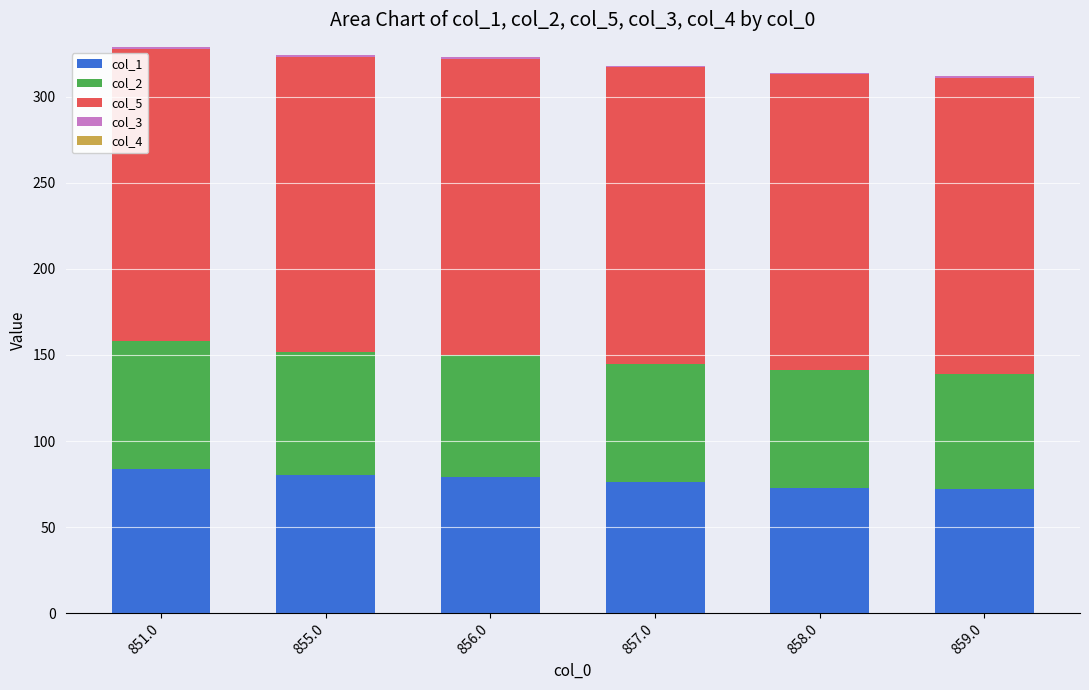

Is it true that col_1 equals 76 at 857.0?

True